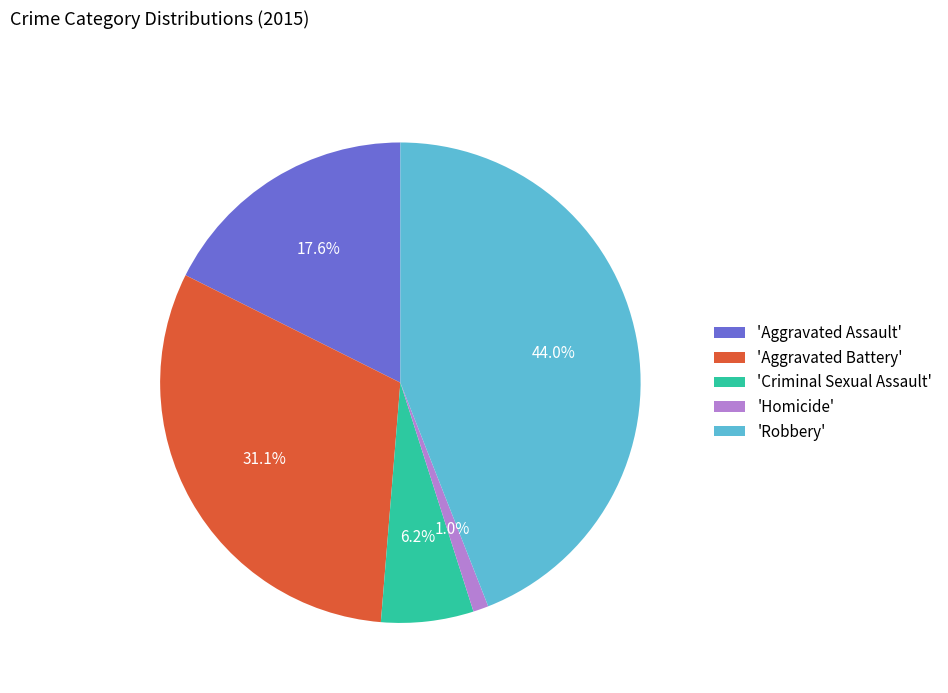

What portion of the pie excludes 'Criminal Sexual Assault'?

93.8%